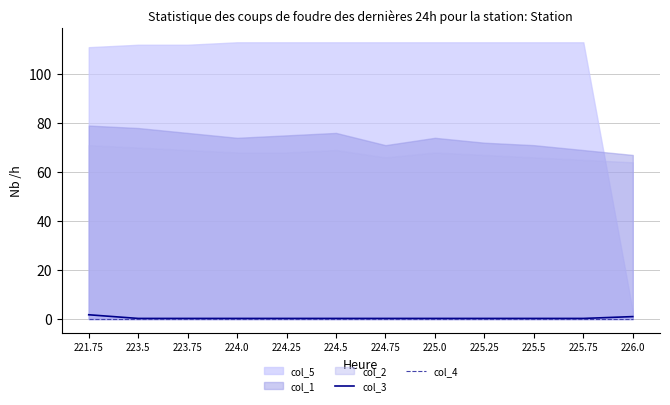

What is the label of the 4th point from the left?

224.0